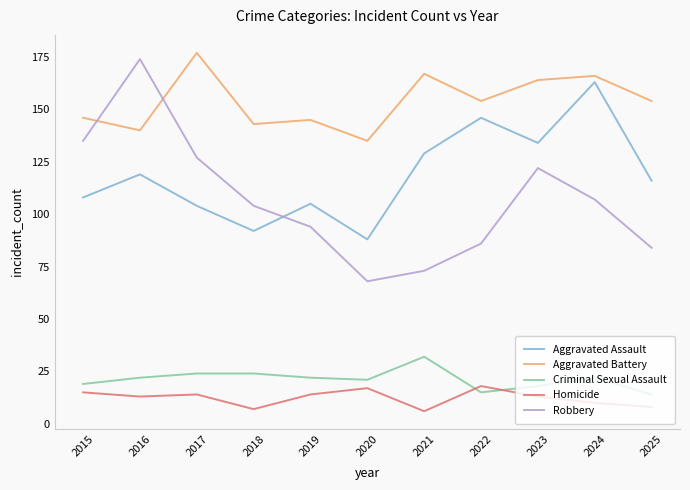

Reading left to right, list all the values displayed in this chart.

Aggravated Assault: 108	119	104	92	105	88	129	146	134	163	116
Aggravated Battery: 146	140	177	143	145	135	167	154	164	166	154
Criminal Sexual Assault: 19	22	24	24	22	21	32	15	18	22	14
Homicide: 15	13	14	7	14	17	6	18	13	10	8
Robbery: 135	174	127	104	94	68	73	86	122	107	84